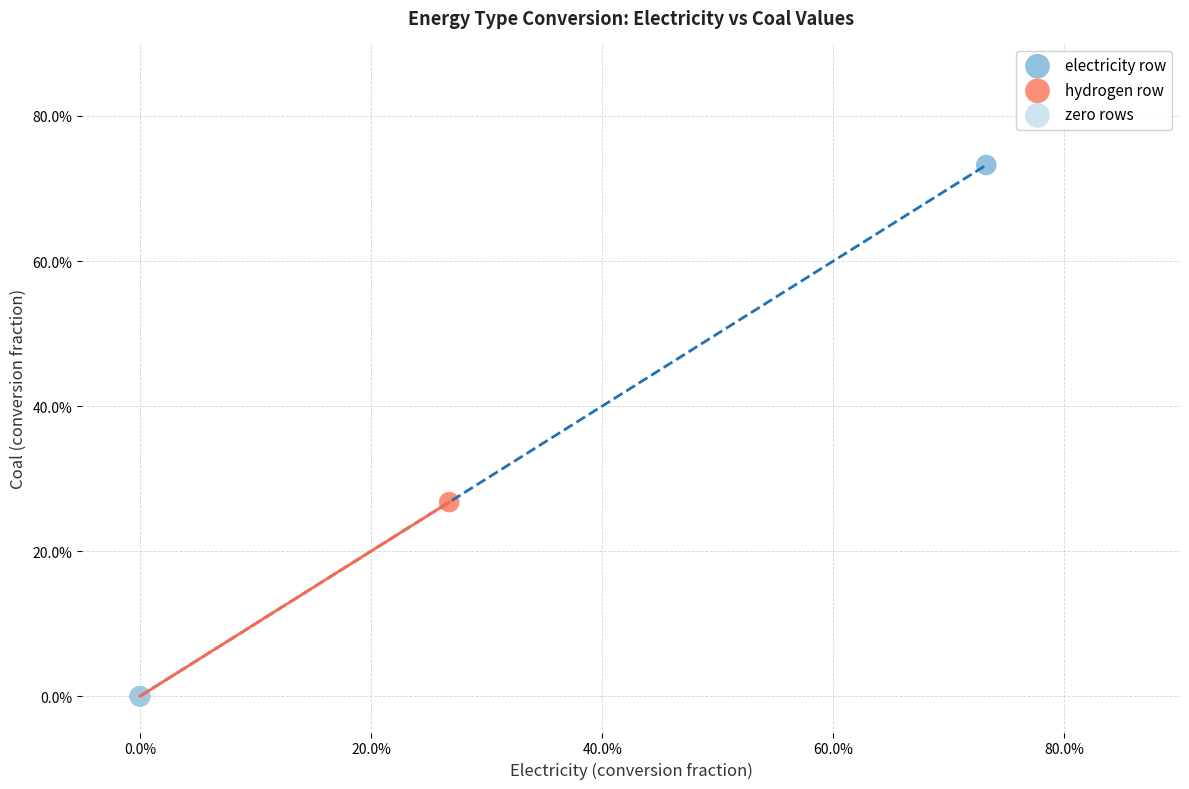

Which series contains the highest Y value?

electricity row